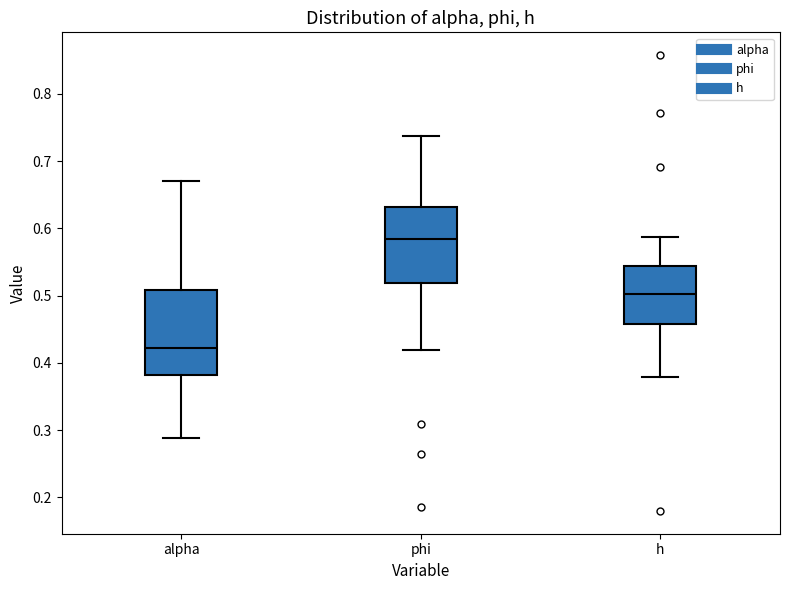

Where does the median line of the box for h sit on the y-axis? The values are not printed on the chart, so give them approximately, as read against the axis.

0.50